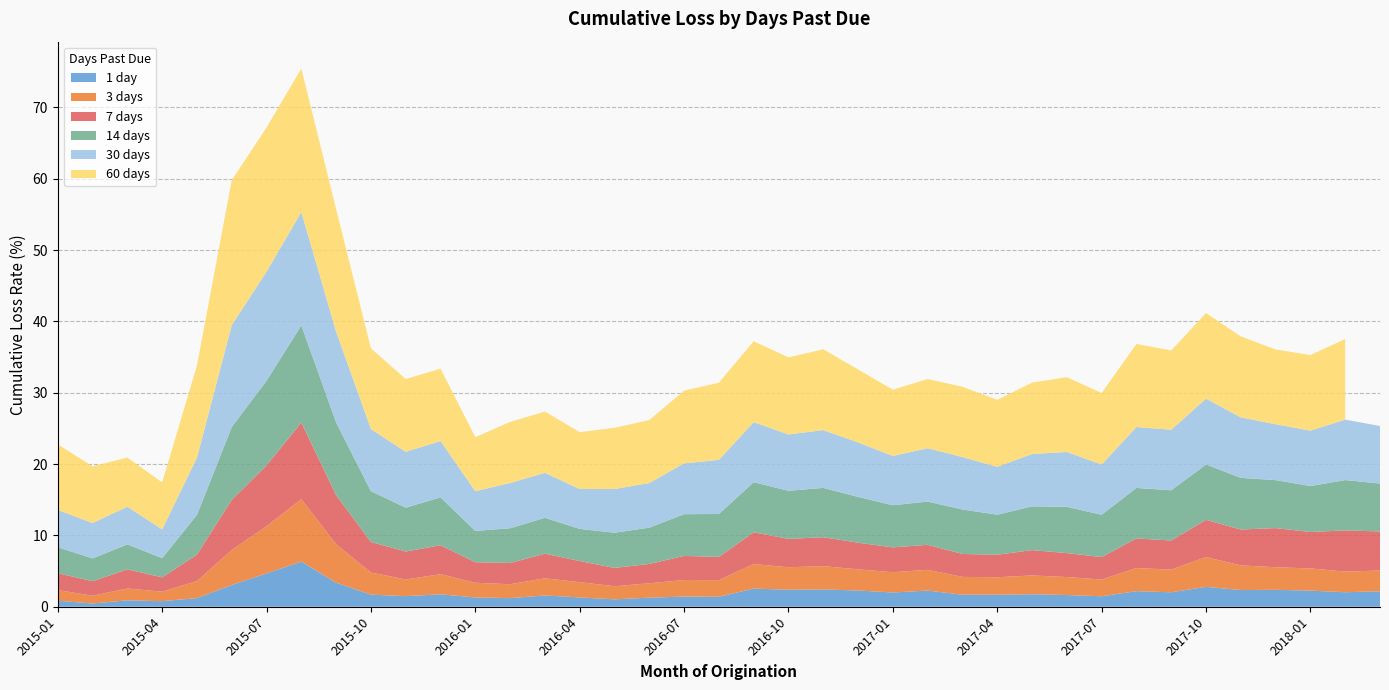

Reading left to right, extract all data points from this chart.

1 day: 0.8	0.5	0.9	0.8	1.2	3.1	4.7	6.3	3.4	1.7	1.5	1.7	1.3	1.2	1.6	1.3	1.0	1.3	1.4	1.4	2.5	2.4	2.4	2.3	2.0	2.3	1.7	1.7	1.8	1.6	1.5	2.2	2.0	2.8	2.3	2.4	2.3	2.0	2.2
3 days: 1.5	1.1	1.7	1.3	2.4	4.9	6.6	8.7	5.4	3.1	2.3	2.8	2.1	1.9	2.4	2.1	1.8	2.0	2.3	2.3	3.4	3.1	3.3	3.0	2.8	2.9	2.5	2.4	2.6	2.5	2.3	3.2	3.2	4.2	3.5	3.2	3.1	2.9	2.9
7 days: 2.4	2.0	2.7	2.0	3.7	7.0	8.5	10.8	6.9	4.3	3.9	4.1	2.9	3.0	3.5	3.0	2.6	2.7	3.4	3.3	4.4	4.0	4.1	3.7	3.5	3.5	3.2	3.2	3.5	3.4	3.1	4.2	4.1	5.2	5.0	5.5	5.1	5.8	5.5
14 days: 3.6	3.2	3.5	2.7	5.6	10.2	11.9	13.6	10.2	7.1	6.1	6.7	4.4	4.9	5.0	4.5	4.9	5.1	5.8	6.0	7.0	6.7	6.9	6.4	5.9	6.1	6.2	5.6	6.1	6.5	5.9	7.1	7.0	7.8	7.2	6.7	6.4	7.1	6.7
30 days: 5.2	5.0	5.3	4.0	8.0	14.3	15.3	15.9	12.7	8.7	7.8	7.9	5.6	6.3	6.3	5.6	6.1	6.2	7.1	7.6	8.4	7.9	8.1	7.6	6.9	7.5	7.4	6.7	7.3	7.7	7.0	8.5	8.5	9.2	8.5	7.8	7.8	8.5	8.1
60 days: 9.2	8.0	6.9	6.6	12.9	20.3	20.2	20.1	17.2	11.3	10.2	10.1	7.6	8.6	8.6	8.0	8.6	8.8	10.2	10.8	11.3	10.8	11.3	10.2	9.3	9.7	9.9	9.4	10.0	10.5	10.0	11.6	11.1	12.0	11.3	10.5	10.6	11.3	0.0